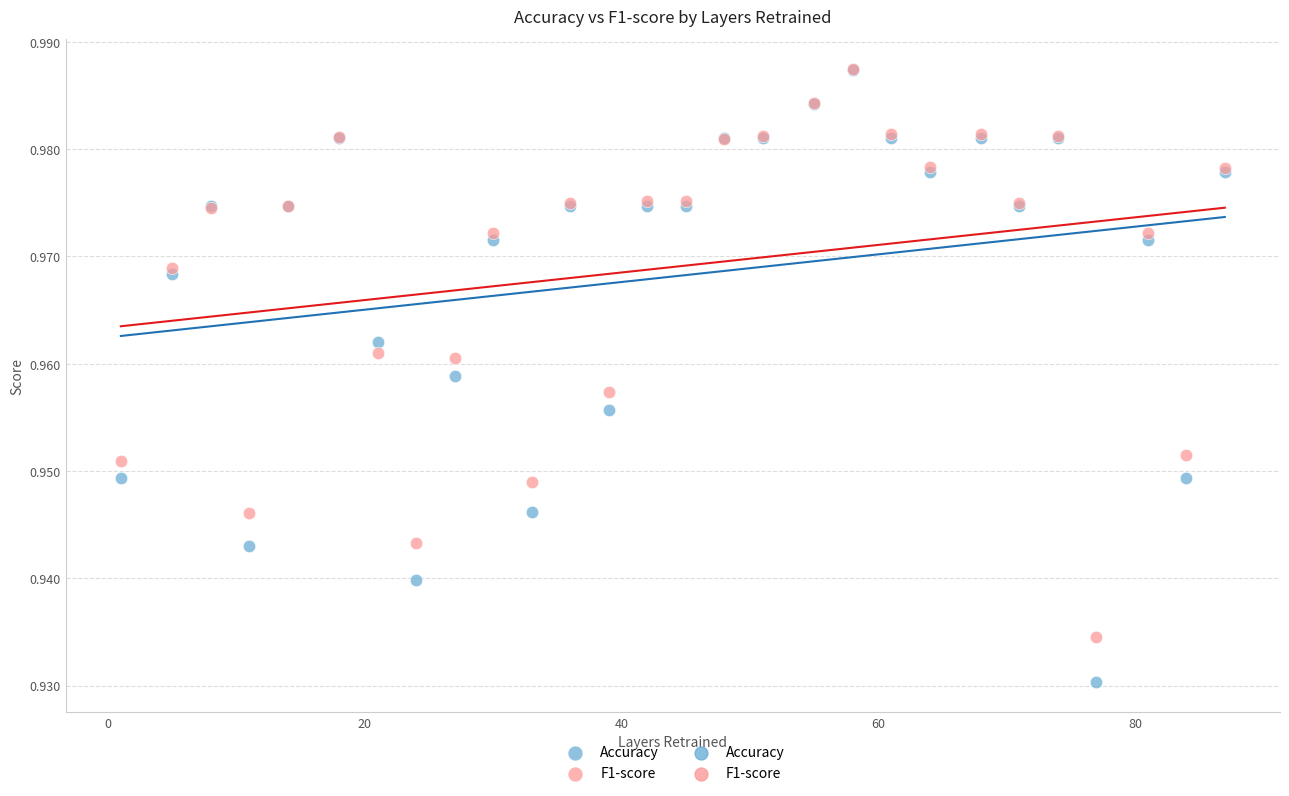

Which series reaches the minimum Y coordinate?

Accuracy